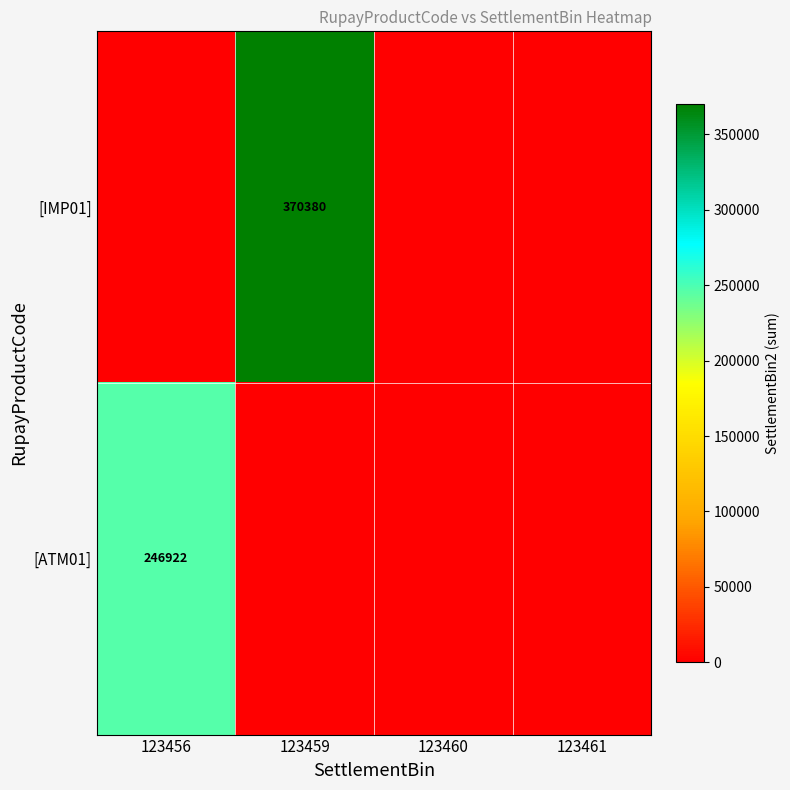

The value of [ATM01] at 123456 is 246922. True or false?

True